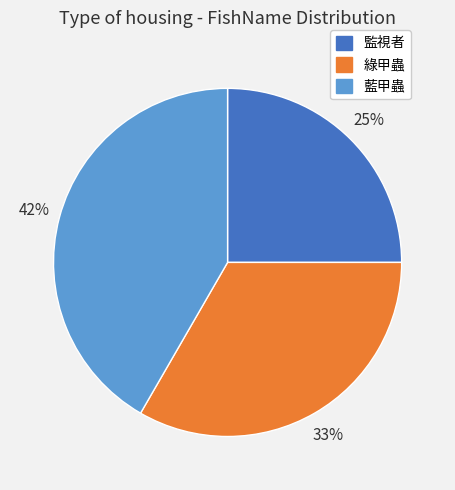

Do 監視者 and 藍甲蟲 together represent more than half of the pie?

Yes